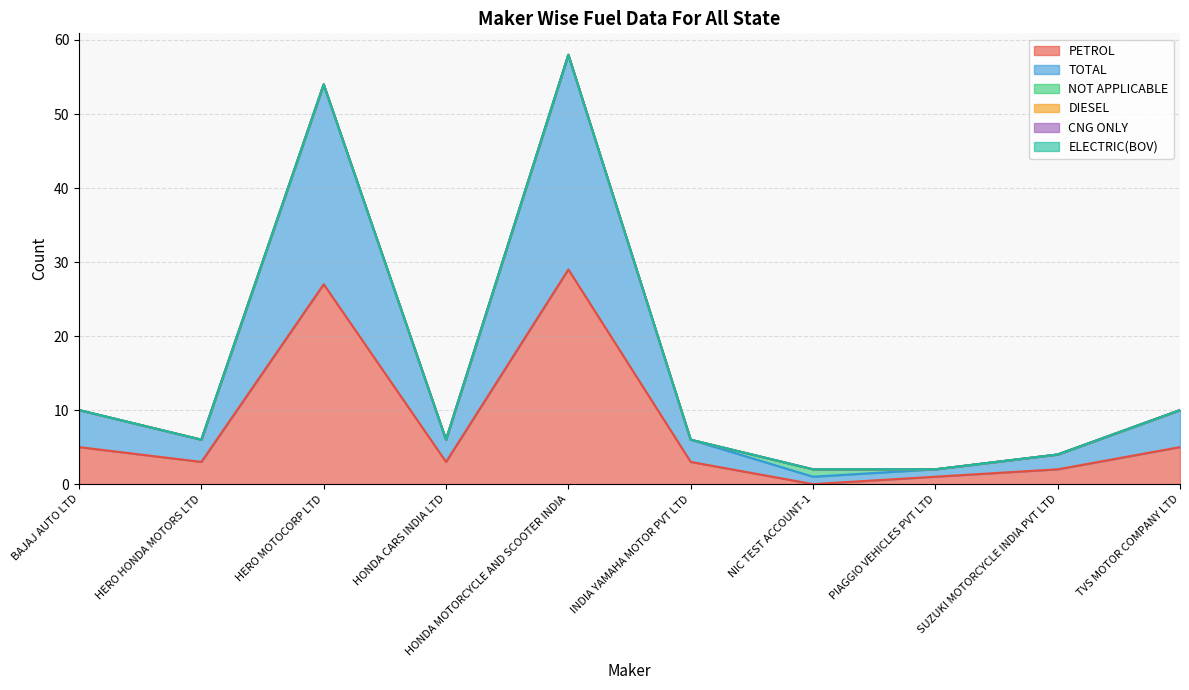

At which category is the sum across all series the highest?

HONDA MOTORCYCLE AND SCOOTER INDIA